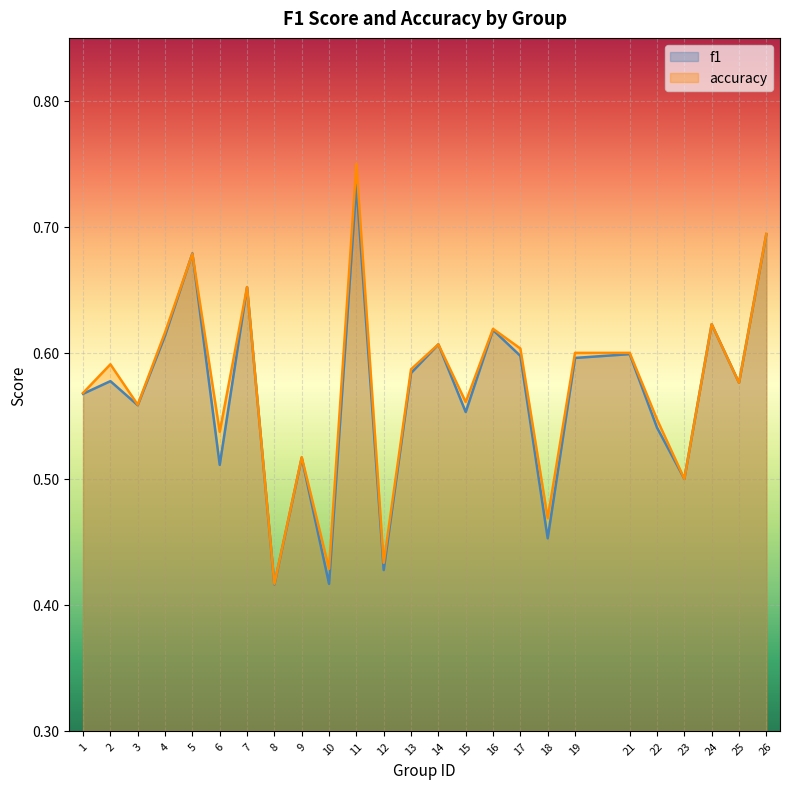

At which label is accuracy closest to 0?

8